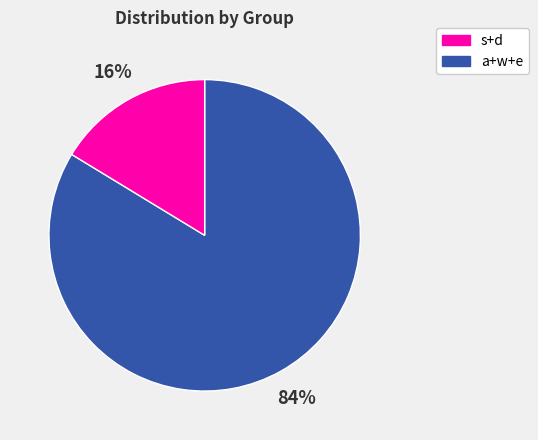

Is there a majority slice in this chart?

Yes